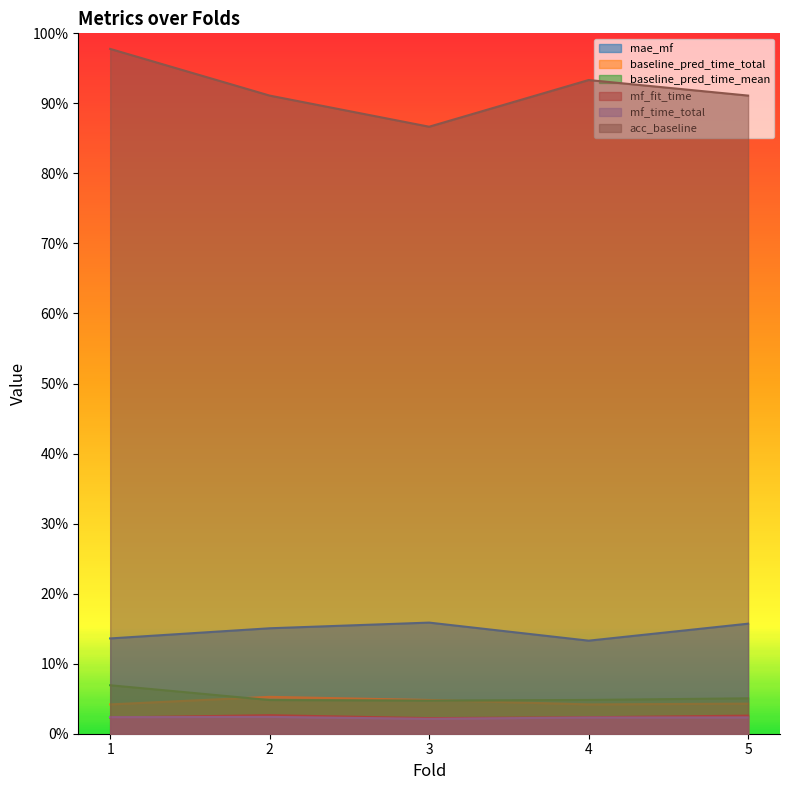

The value of mf_fit_time at 3 is 0.0. True or false?

True